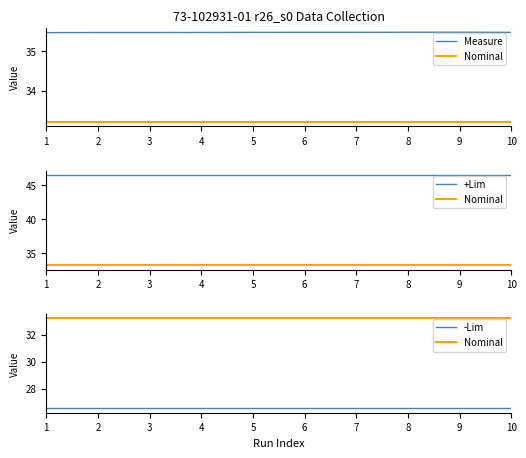

True or false: -Lim and Nominal cross at least once.

False